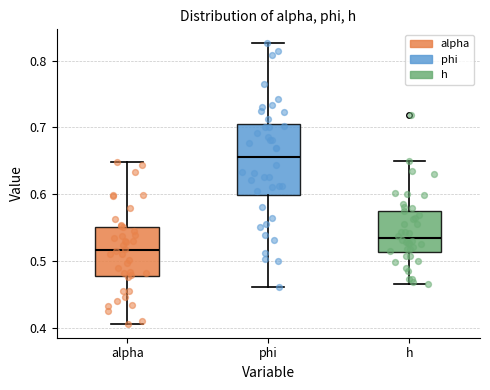

Where does the upper whisker of the box for phi end on the y-axis? The values are not printed on the chart, so give them approximately, as read against the axis.

0.83